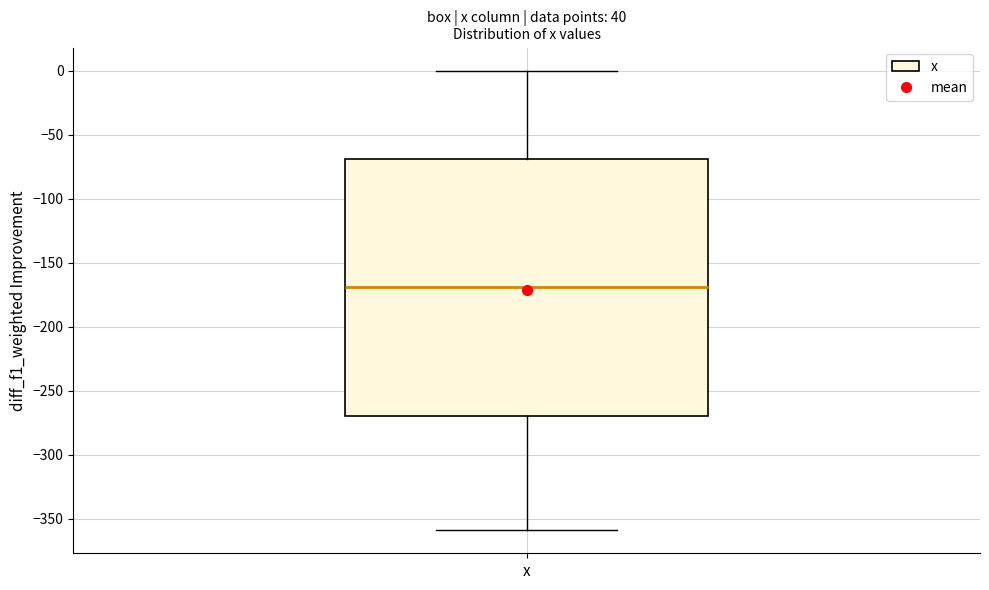

Read this box plot against the y-axis: the position of the median line, the range covered by the box, and the ends of both whiskers. The values are not printed on the chart, so give them approximately, as read against the axis.

median -170, box -270 to -70, whiskers -360 to 0